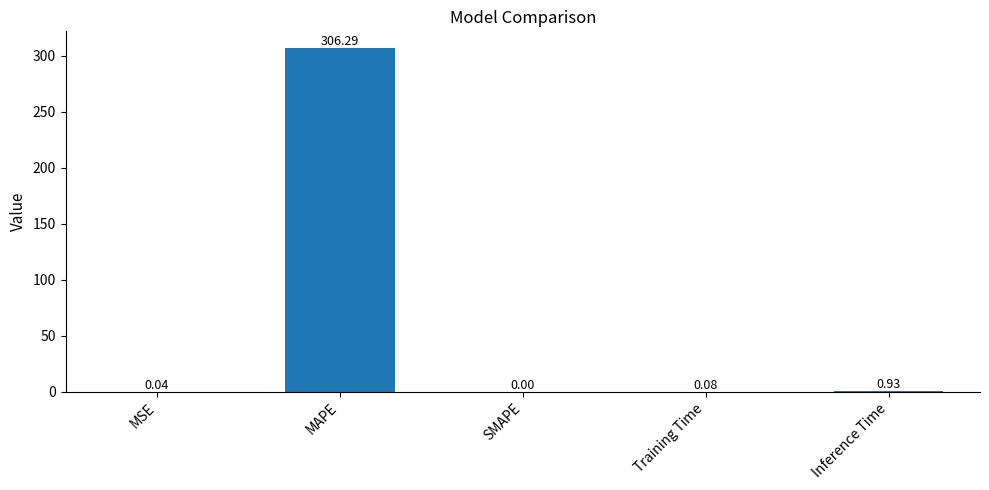

What is the sum of all values?

307.3